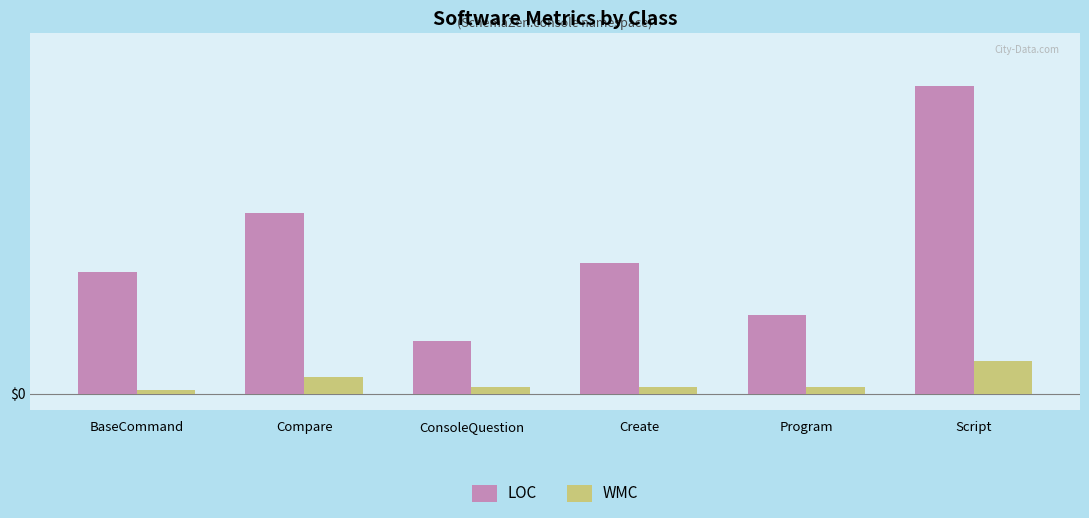

Does the chart contain stacked bars?

No